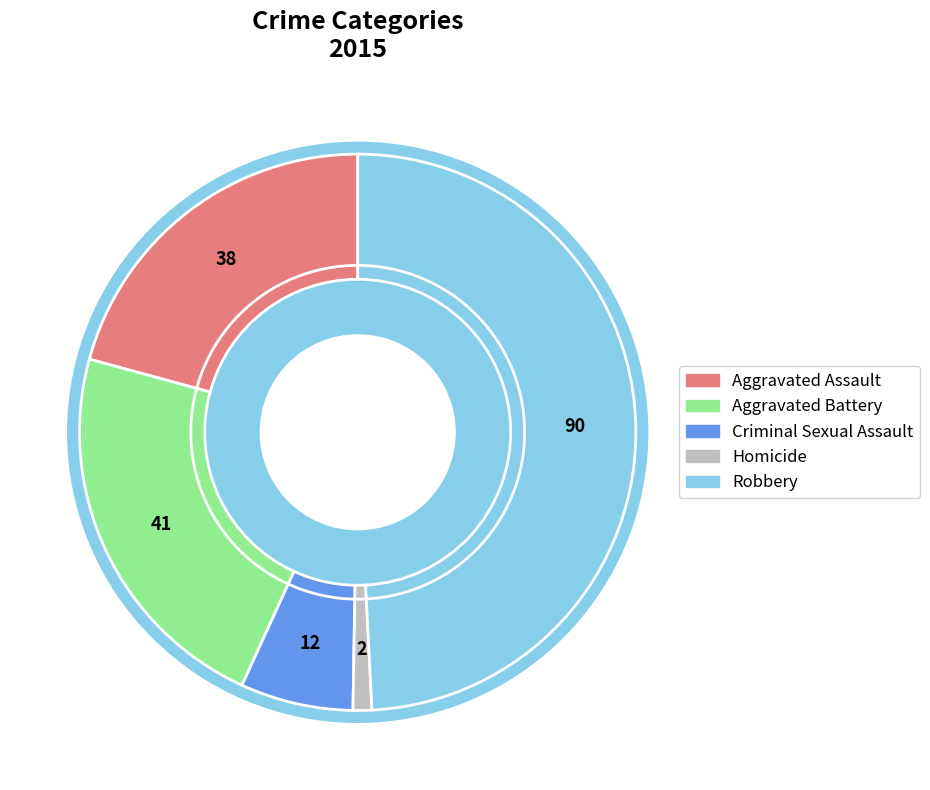

What is the smallest slice in the pie chart?

Homicide